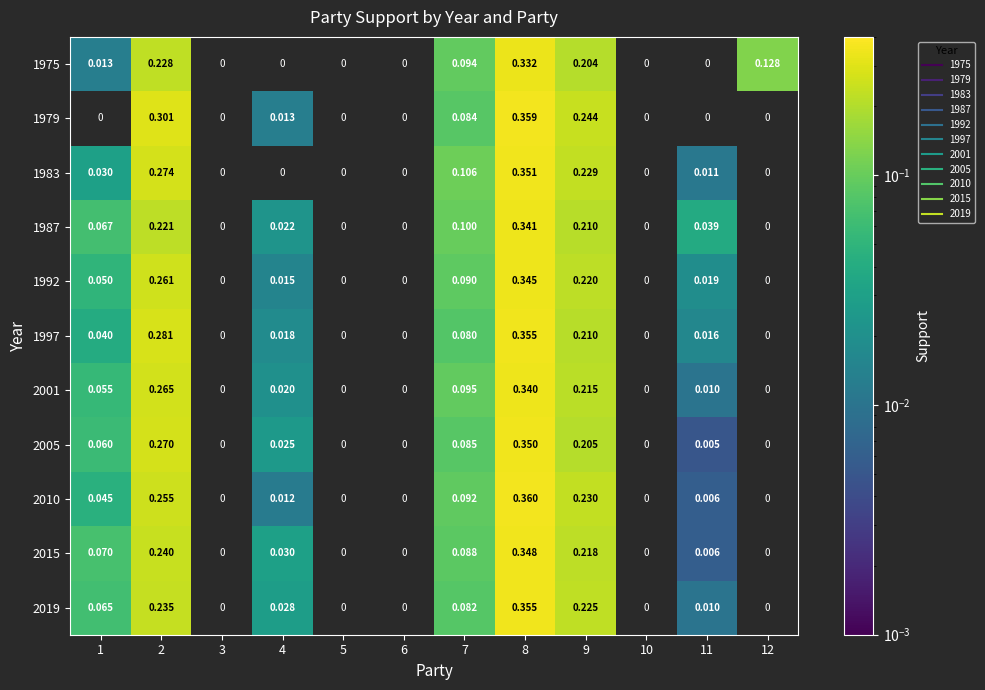

Is it true that 1992 equals 0.4 at 9?

False